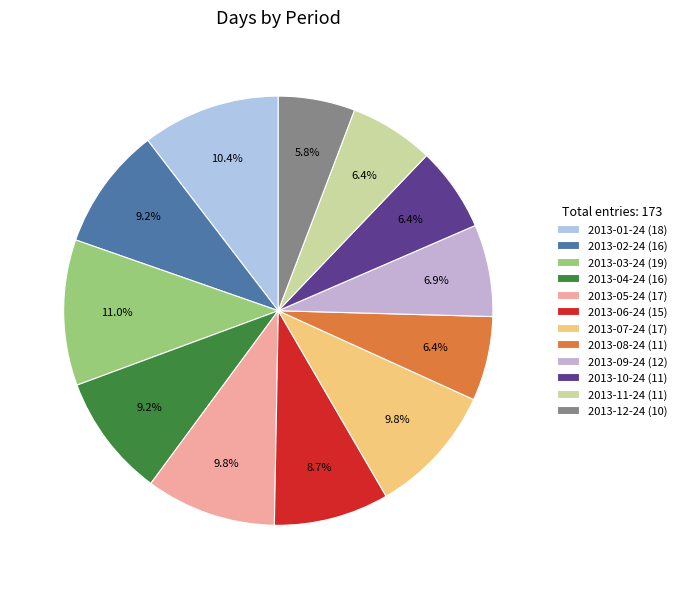

What percentage do 2013-09-24 and 2013-07-24 together represent?

16.8%